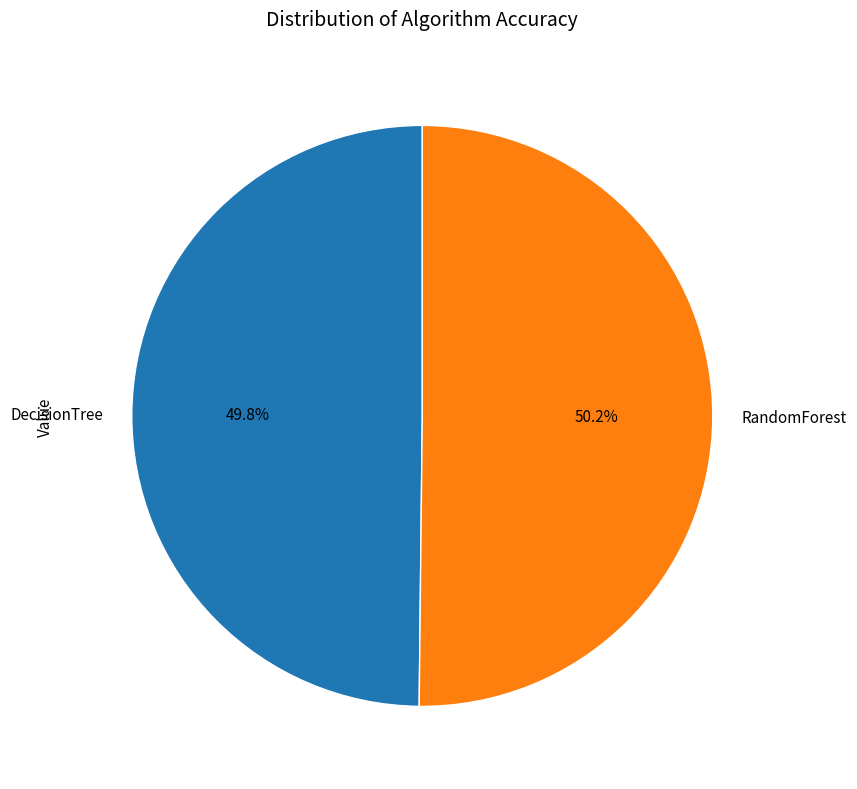

Combined, what portion of the pie is DecisionTree and RandomForest?

100.0%